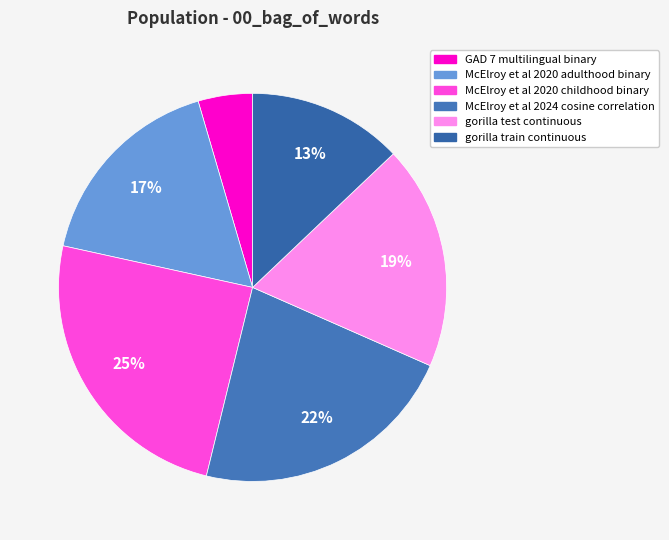

To the nearest percent, what is the average slice percentage?

17%